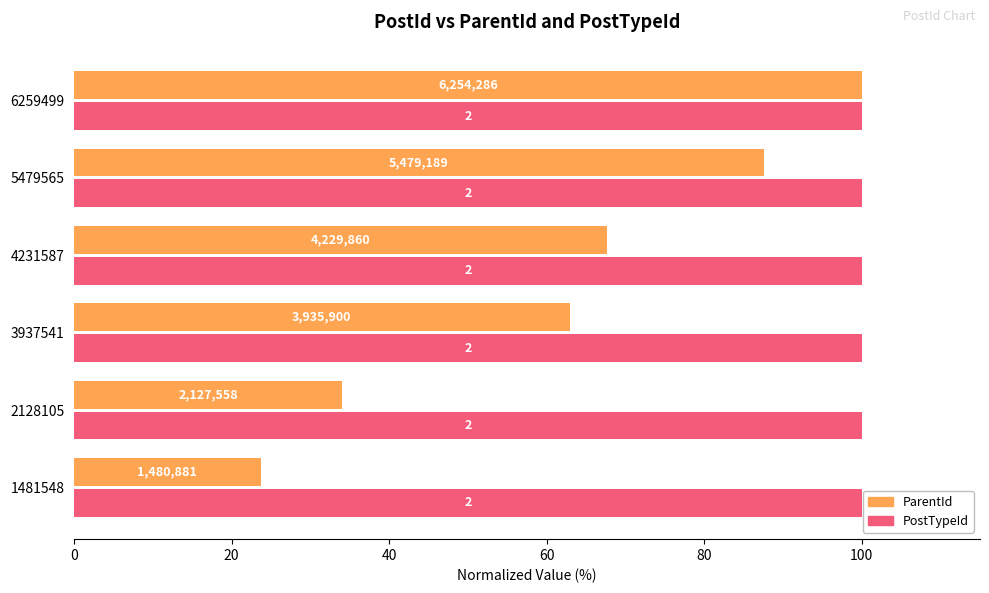

What are all the series names shown in the legend?

ParentId, PostTypeId